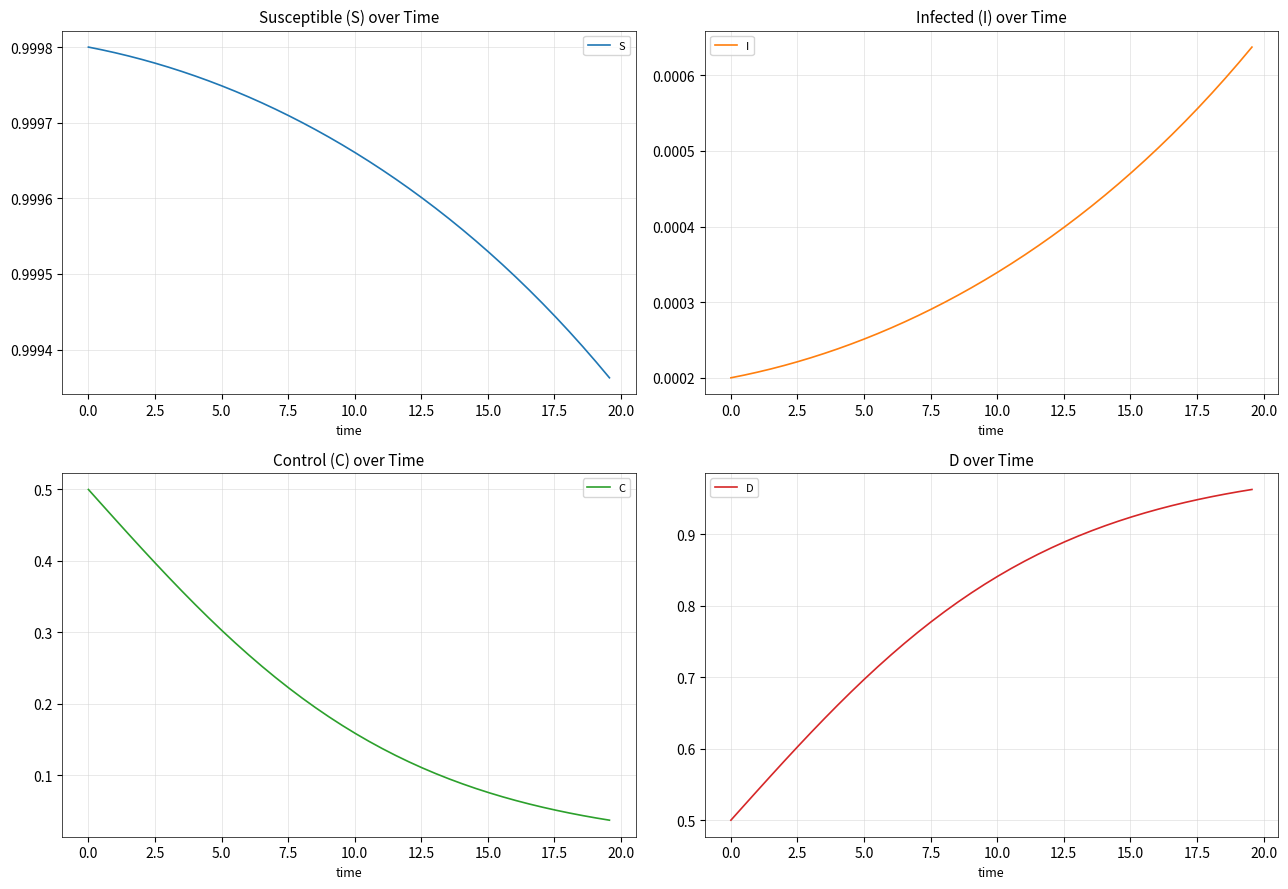

Is the value of I at 18 greater than the value of C at 17.5?

No